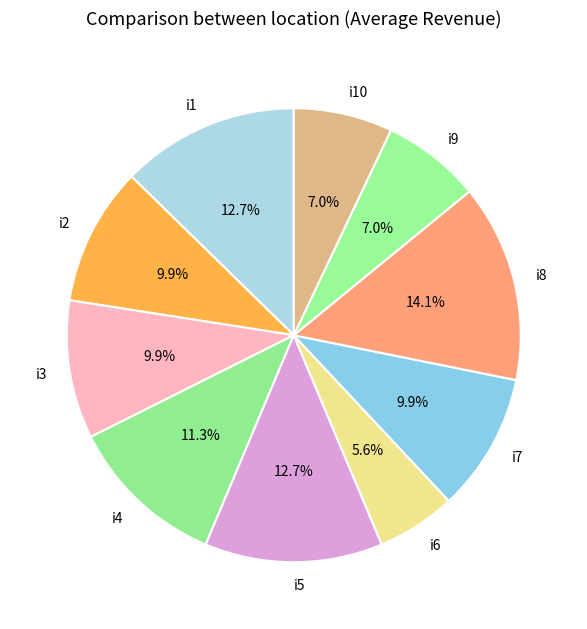

Is the sum of i1 and i7 greater than half?

No